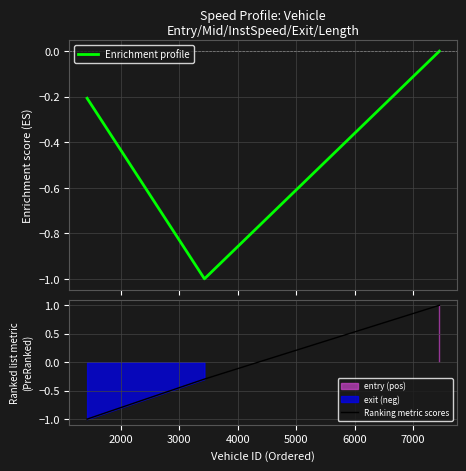

How many lines are shown in the chart?

2